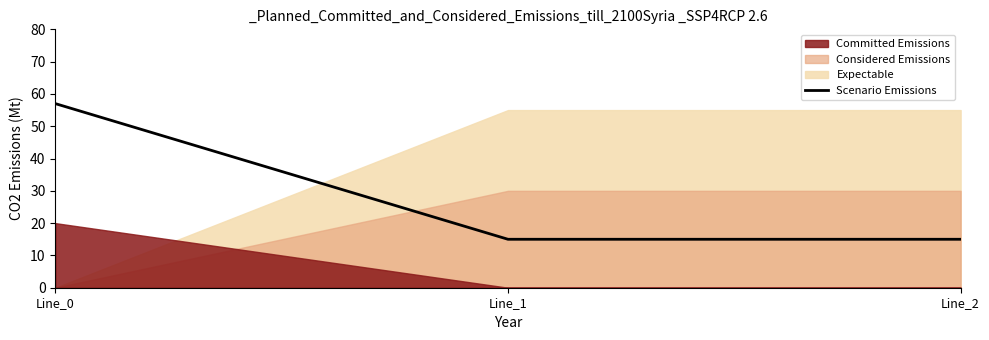

Rank the categories by value from lowest to highest.

Line_1, Line_2, Line_0